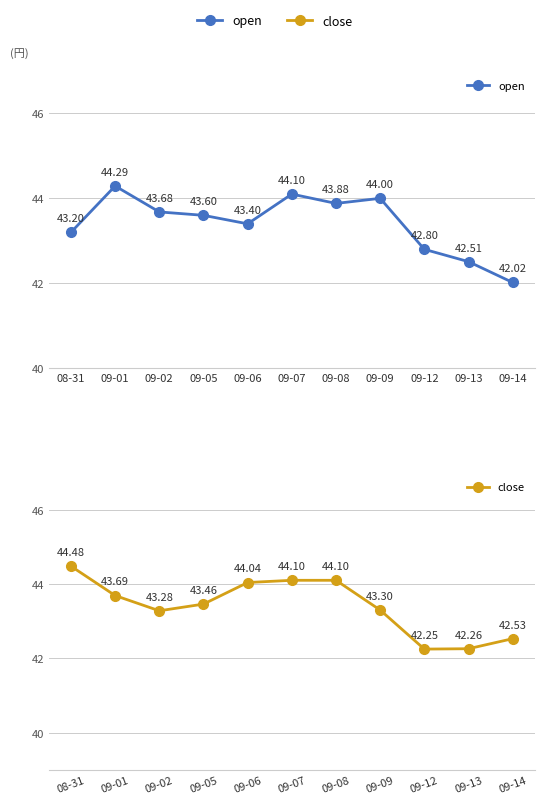

What is the spread (max minus min) of values at 08-31?

1.3